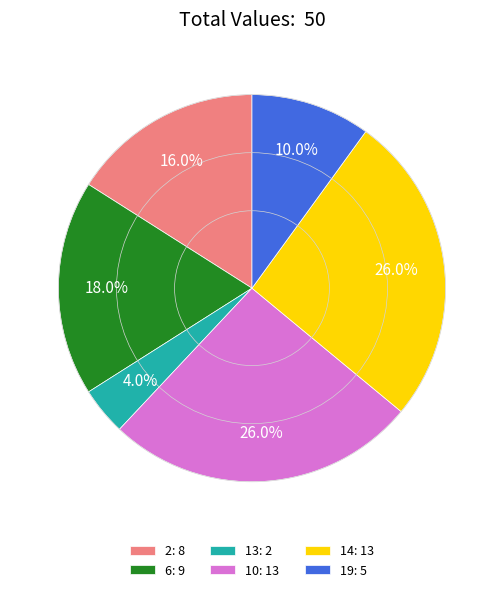

Approximately how many times larger is the value at 19: 5 compared to 10: 13?

0.4